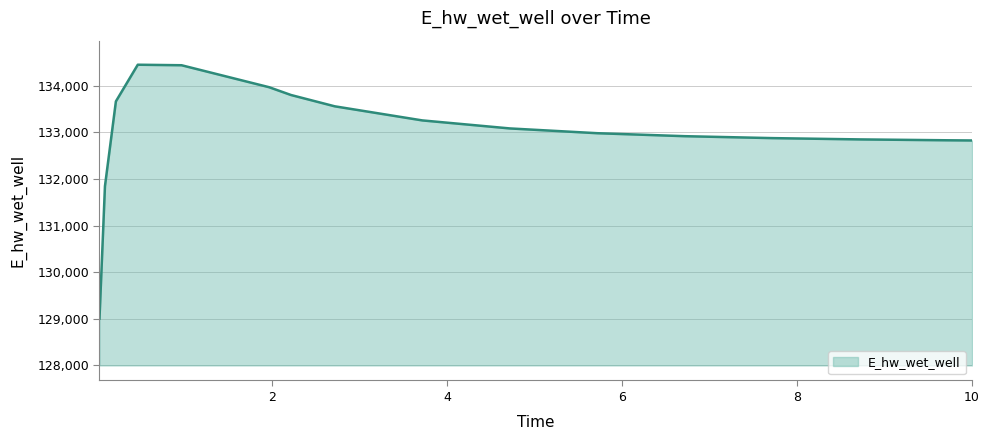

What is the difference between the maximum and minimum values?

5445.5